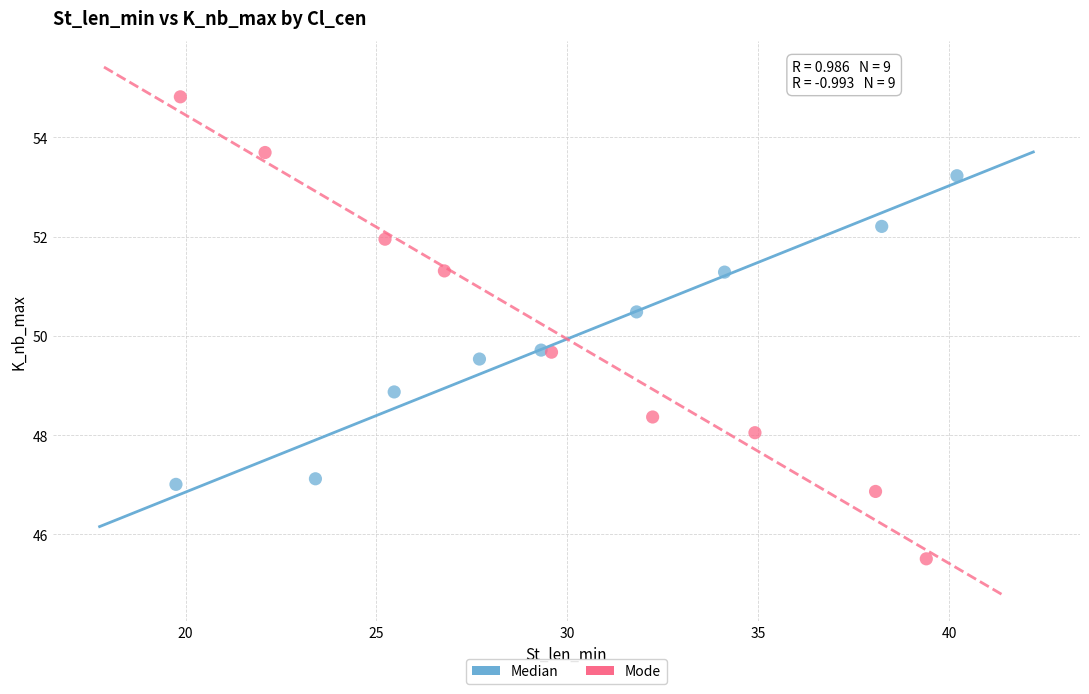

Which series reaches the maximum Y coordinate?

Mode